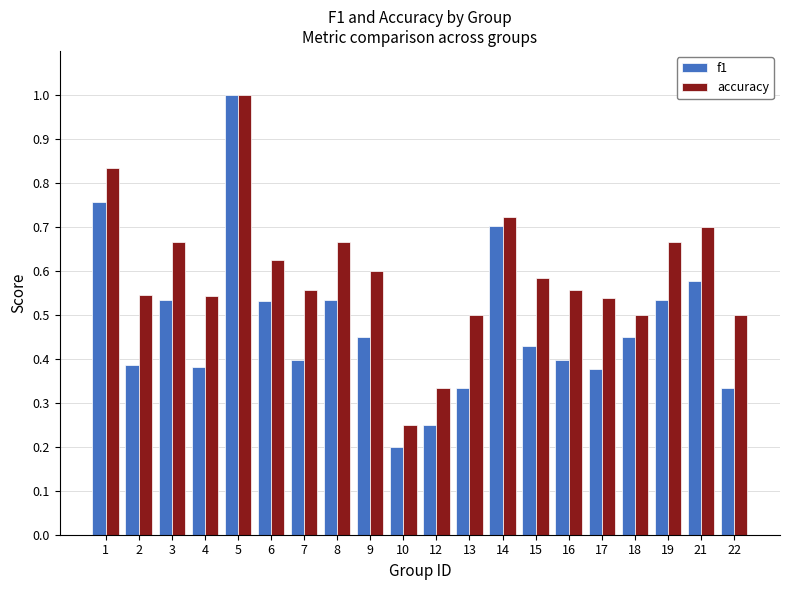

What is the sum of all accuracy values?

11.9